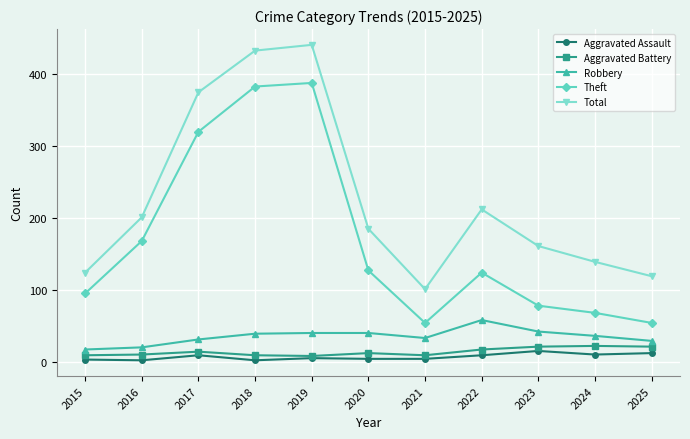

True or false: Robbery has a value of 13 at 2025.

False